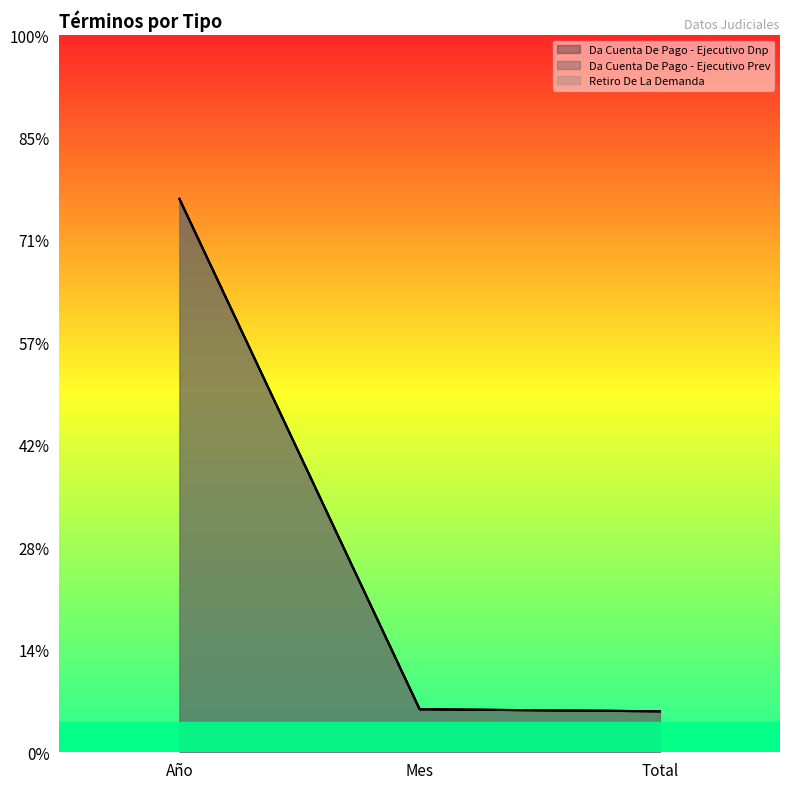

Reading left to right, extract all data points from this chart.

Da Cuenta De Pago - Ejecutivo Dnp: 2.7	0.2	0.2
Da Cuenta De Pago - Ejecutivo Prev: 2.7	0.2	0.2
Retiro De La Demanda: 2.7	0.2	0.2